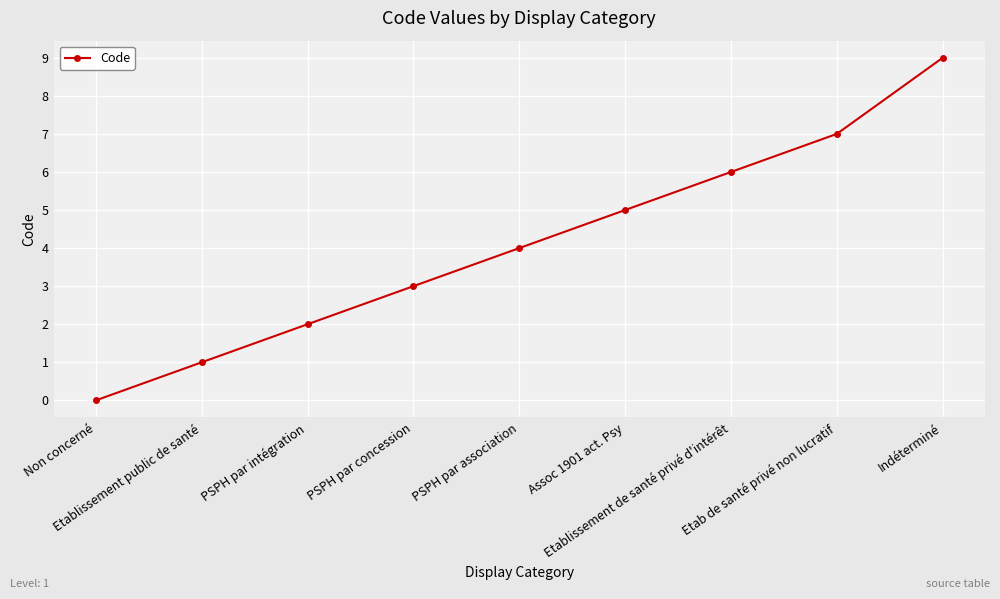

The chart shows a value of 9 at Indéterminé. True or false?

True